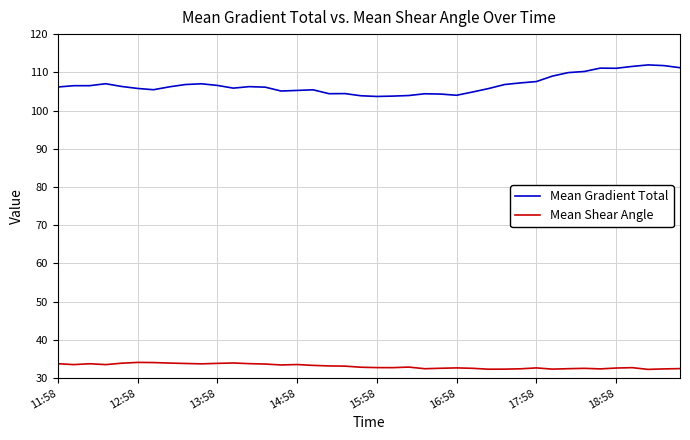

List the series in order of their peak value, lowest first.

Mean Shear Angle, Mean Gradient Total